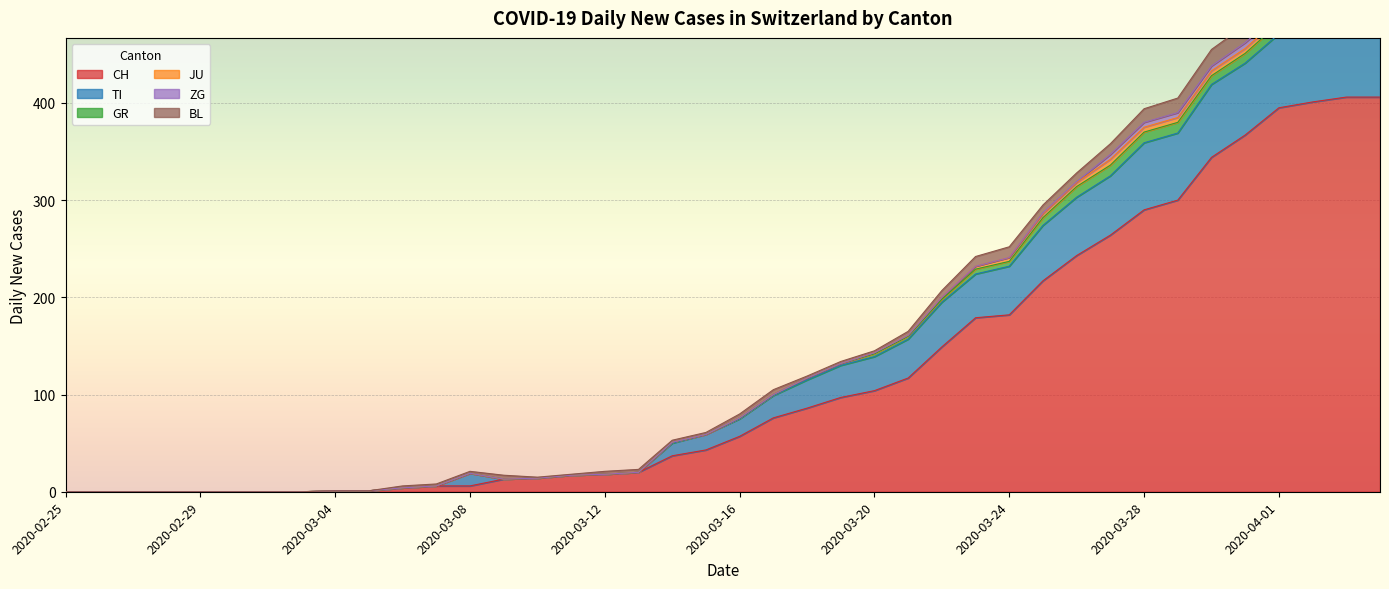

The CH series shows 18 at 2020-03-12. True or false?

True